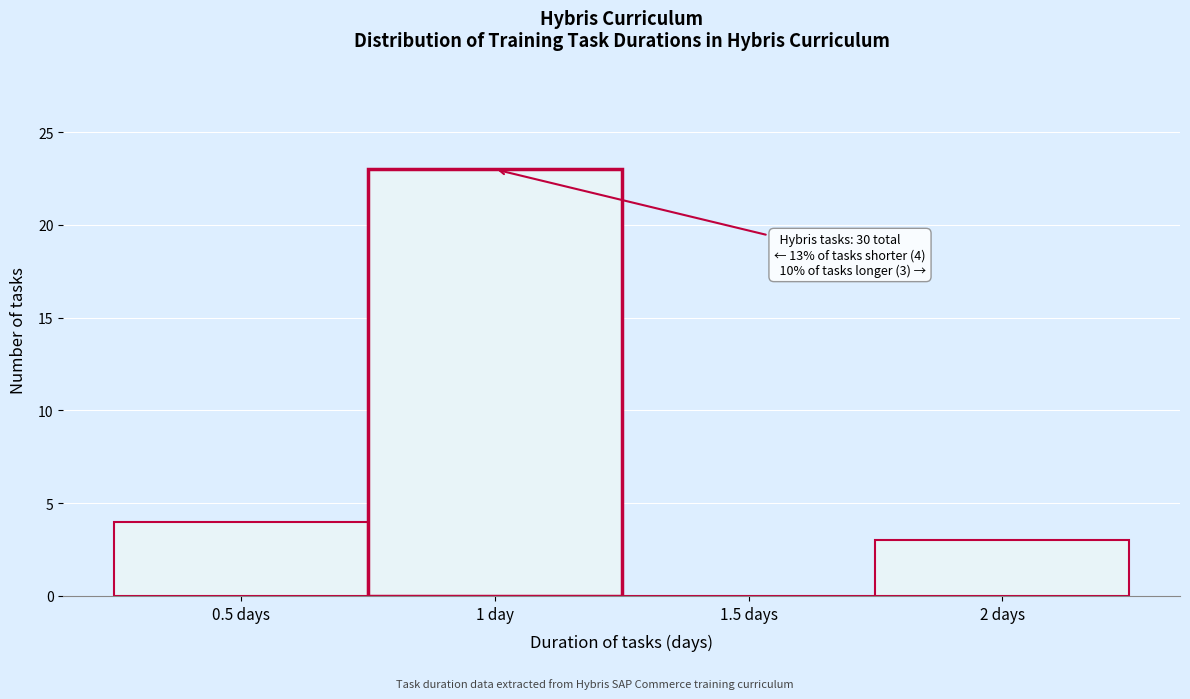

Reading right to left, list all the values displayed in this chart.

2 days=3	1.5 days=0	1 day=23	0.5 days=4